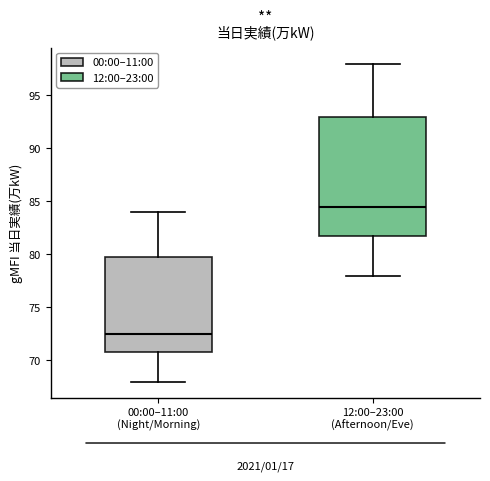

Where does the median line of the box for 12:00–23:00 (Afternoon/Eve) sit on the y-axis? The values are not printed on the chart, so give them approximately, as read against the axis.

84.5